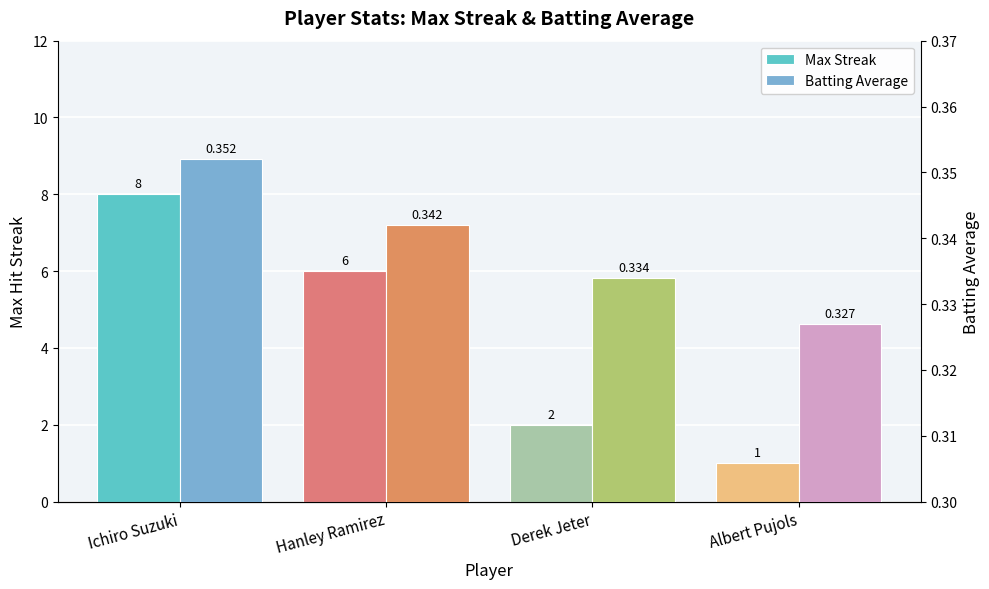

What is the sum of all Max Streak values?

17.0